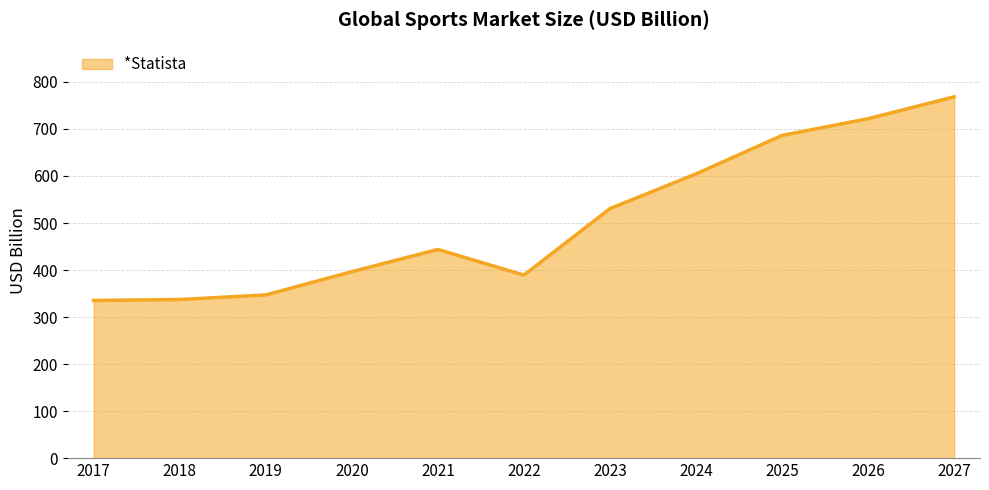

What is the difference between the maximum and second lowest values?

431.0